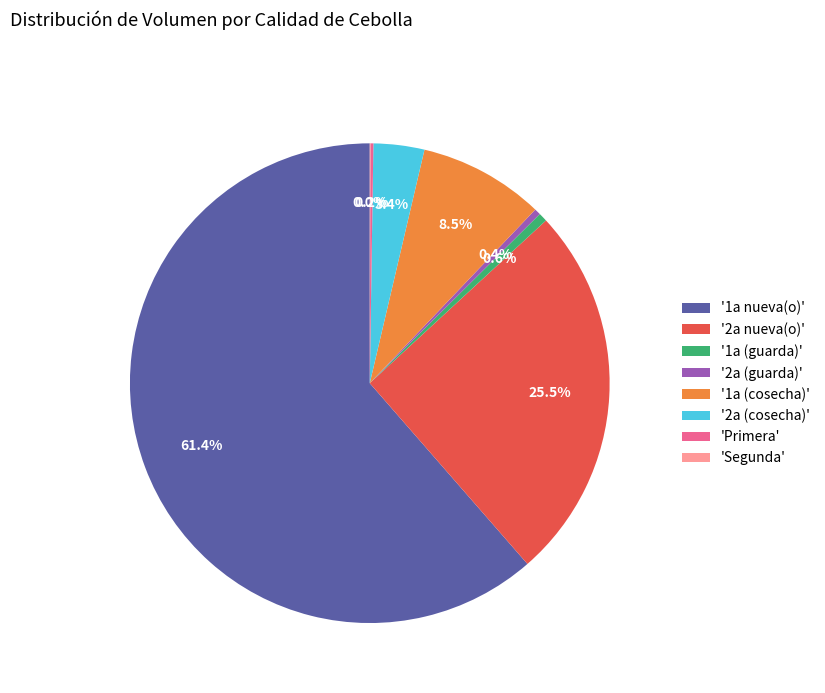

Which slice is the largest?

'1a nueva(o)'